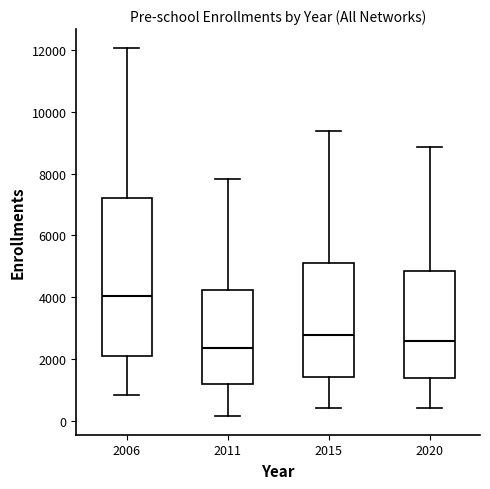

Which box's median line is the highest?

2006